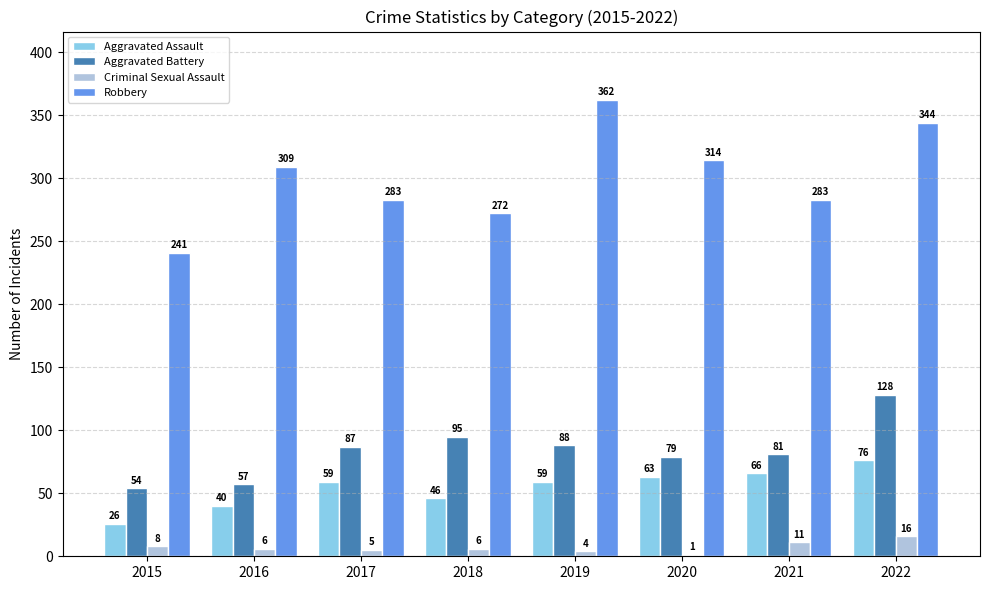

At which category is the sum across all series the highest?

2022